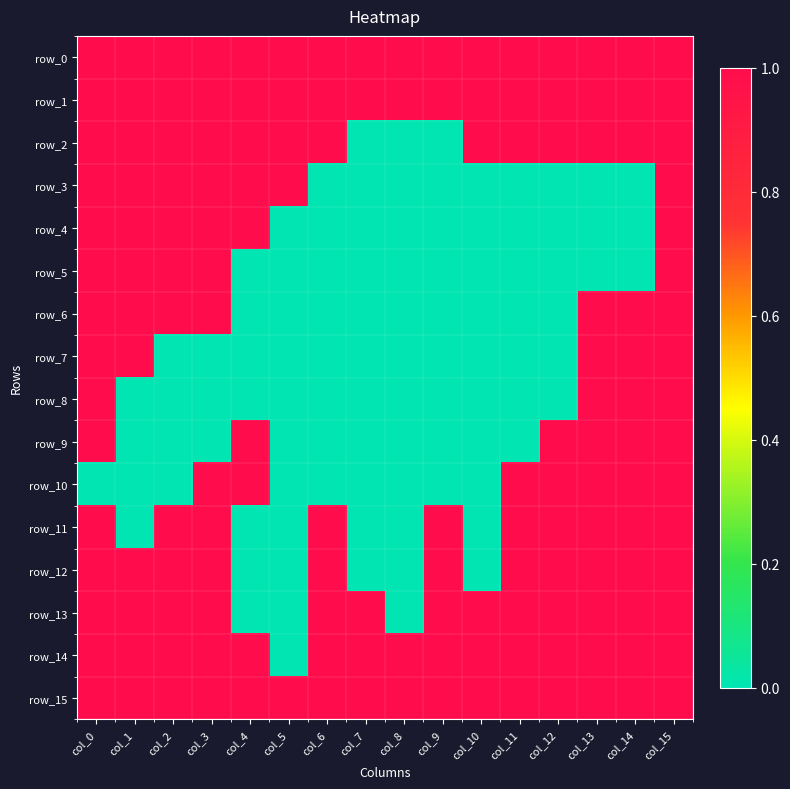

What is the difference between the maximum and minimum values in the row_6 series?

1